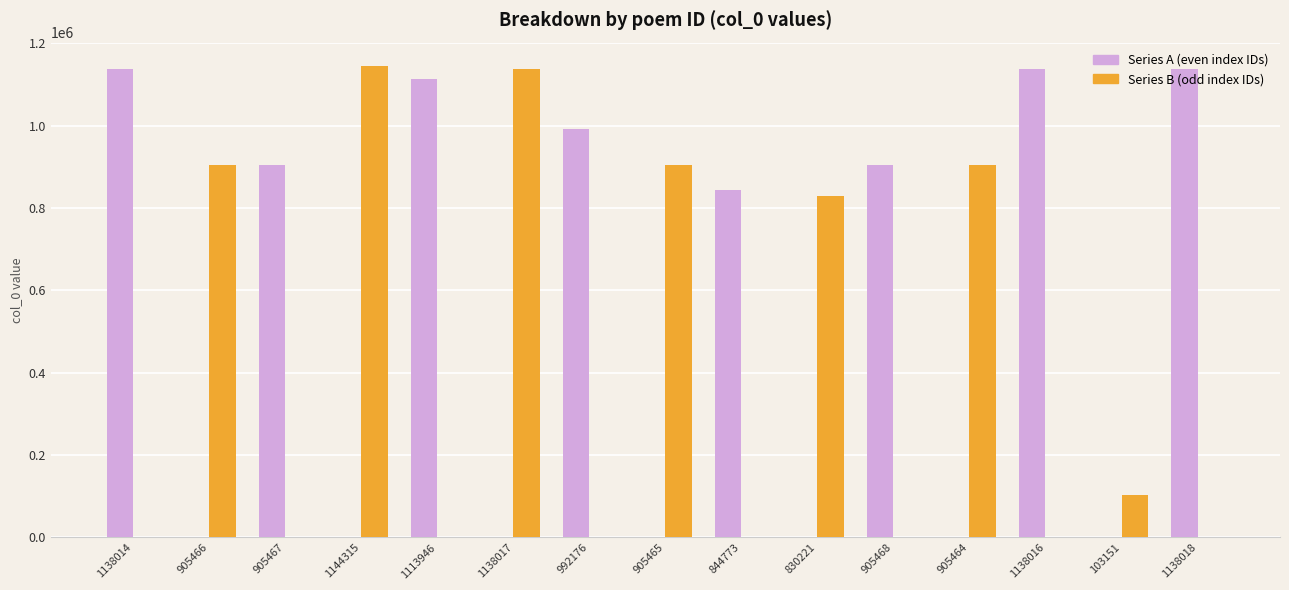

The value of Series A (even) at 103151 is 610355. True or false?

False